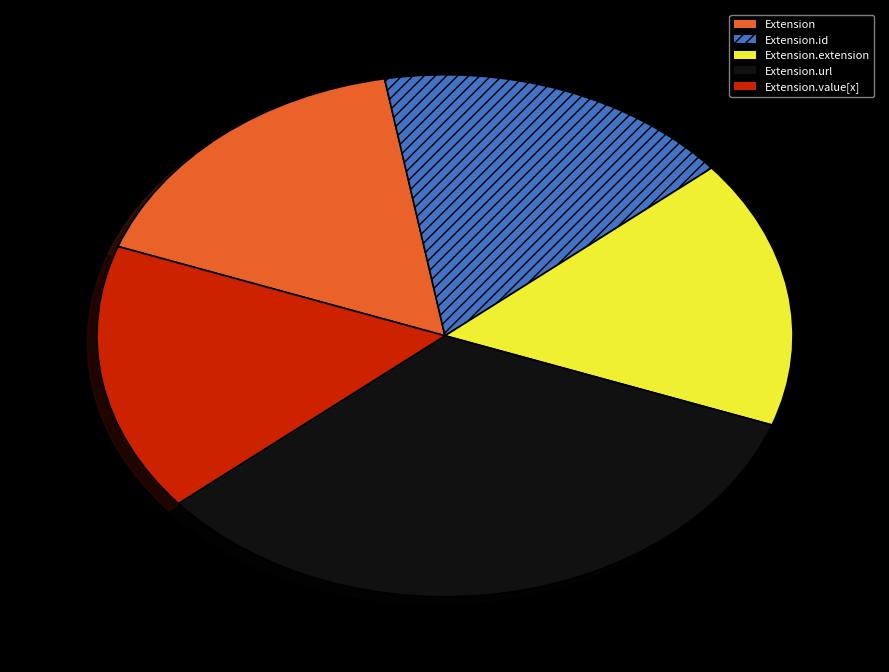

How many slices are in this pie chart?

5